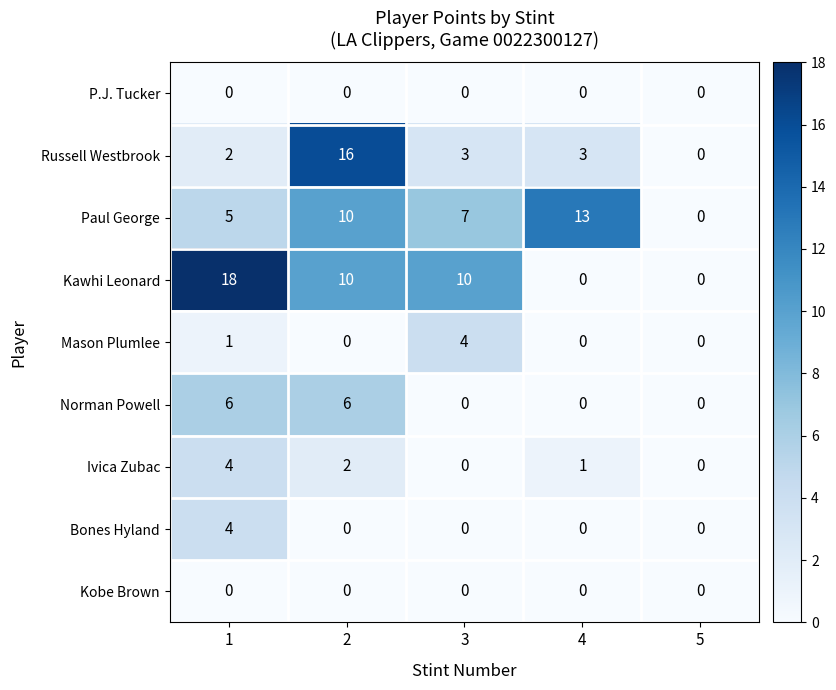

The Kobe Brown series shows 0 at 2. True or false?

True